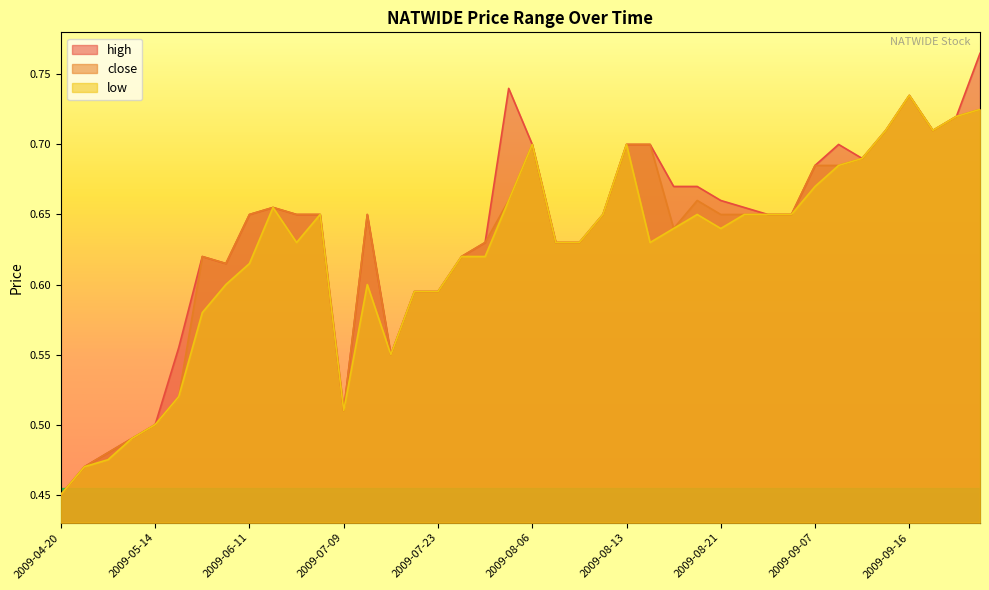

What are all the series names shown in the legend?

high, close, low